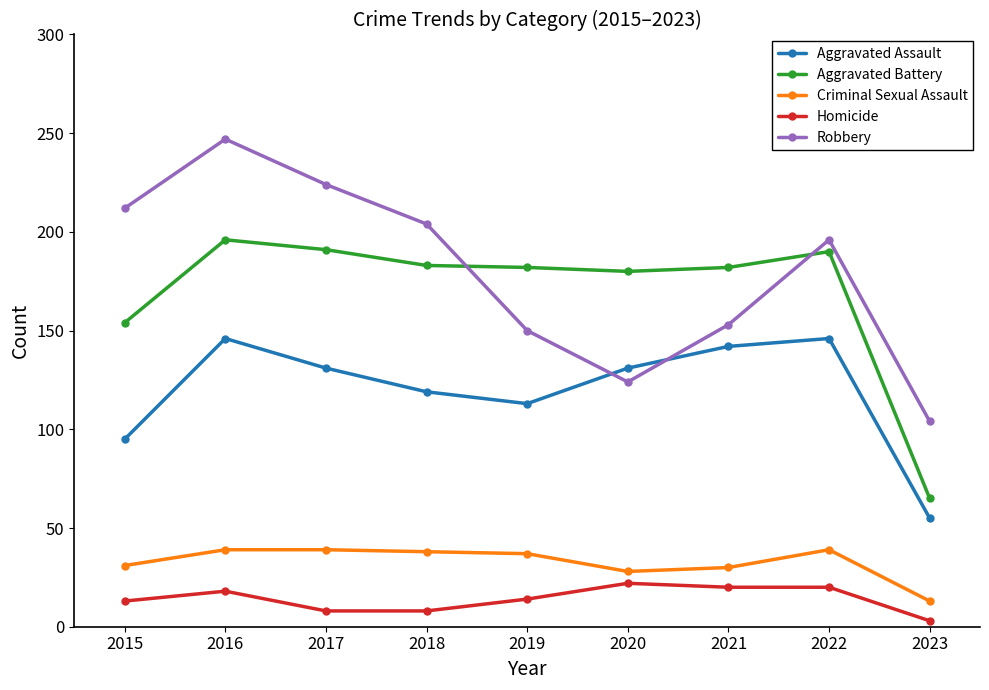

How many distinct data groups are displayed?

5